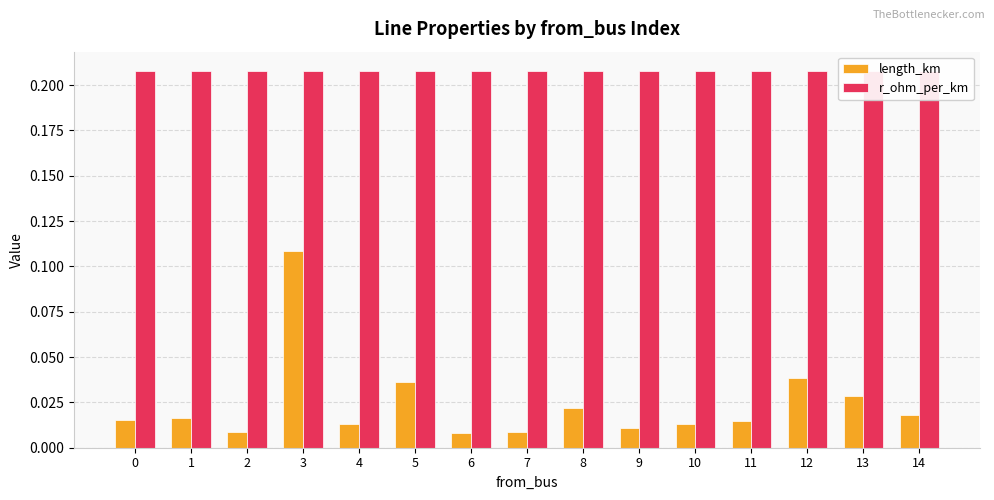

What is the spread (max minus min) of values at 6?

0.2